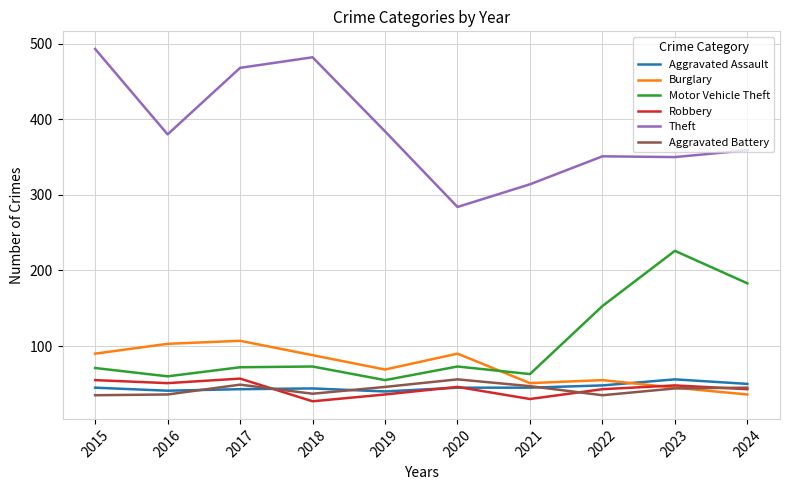

True or false: Burglary has more than 1 points higher than both neighbors.

True